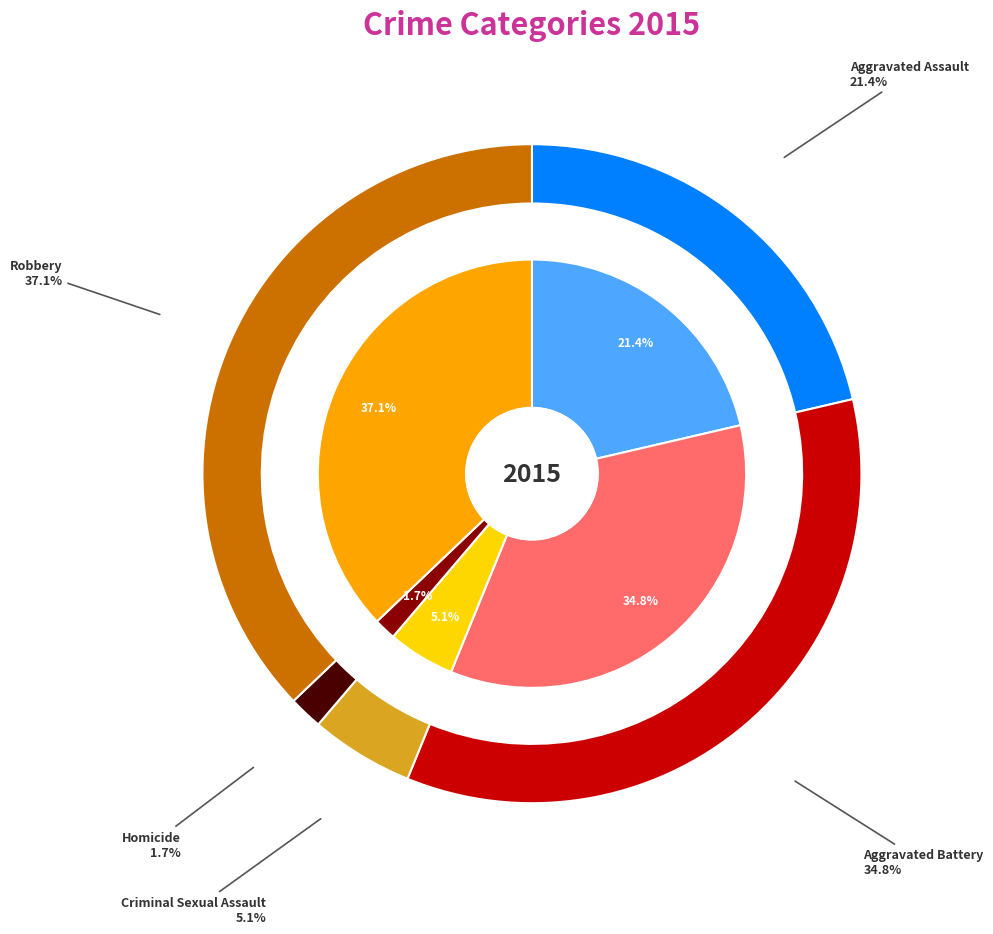

Which category has the smallest portion of the pie?

Homicide